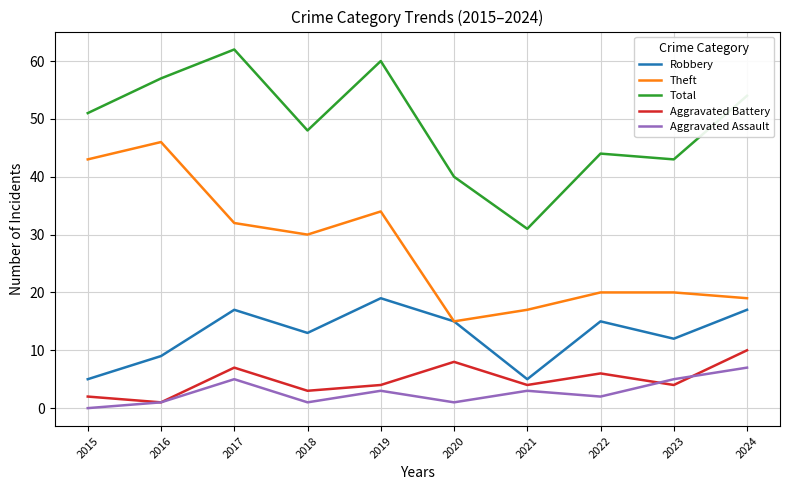

What is the difference between the highest and lowest values at 2021?

28